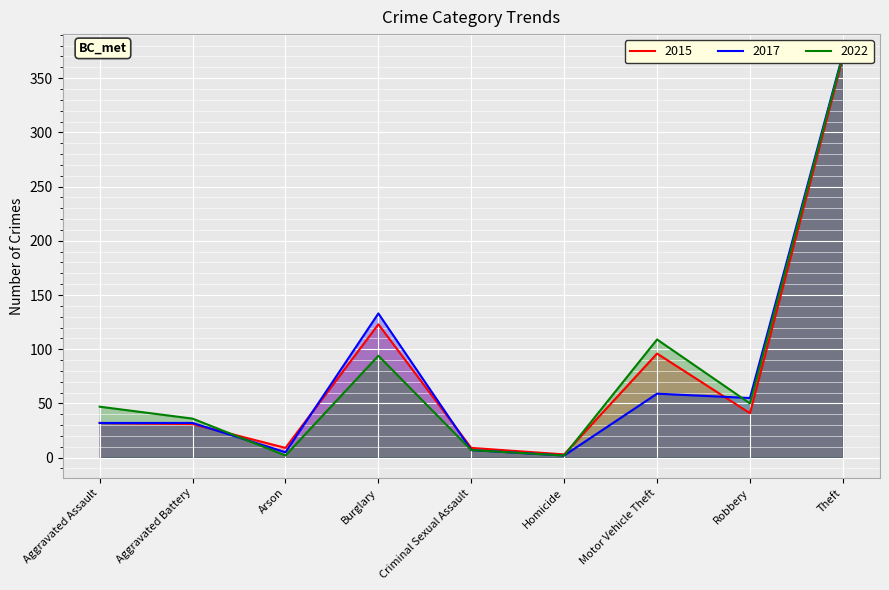

Is it true that 2017 equals 59 at Motor Vehicle Theft?

True